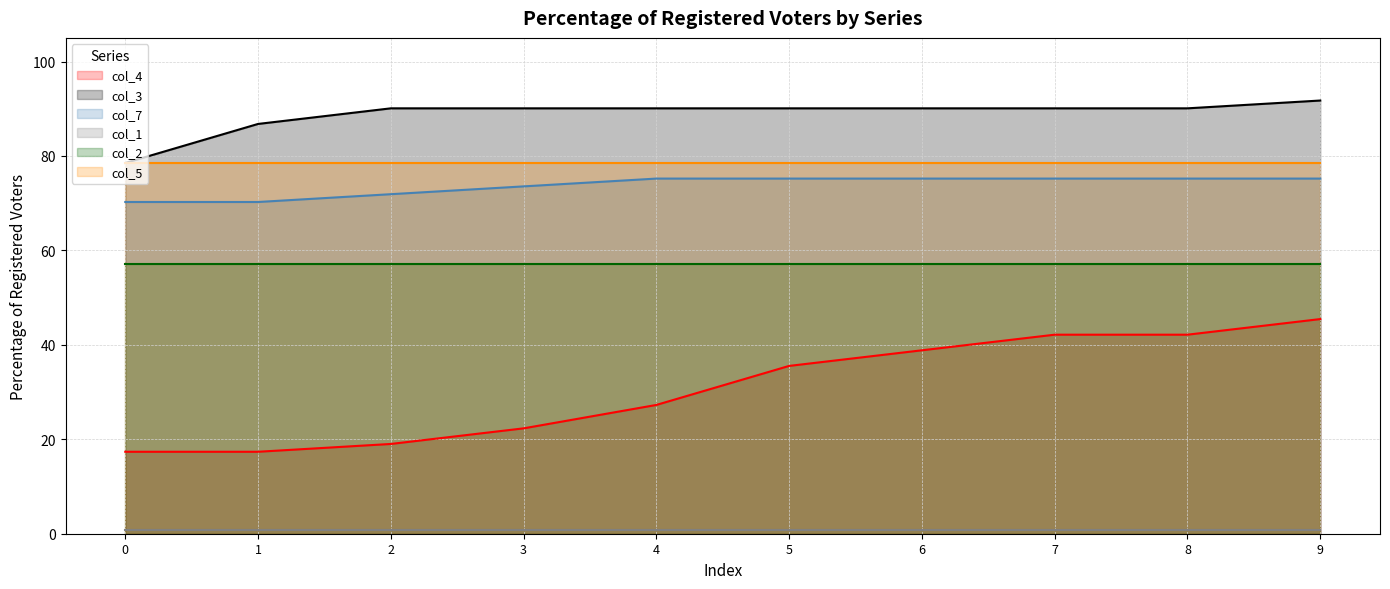

At which label is col_7 line closest to 72?

2